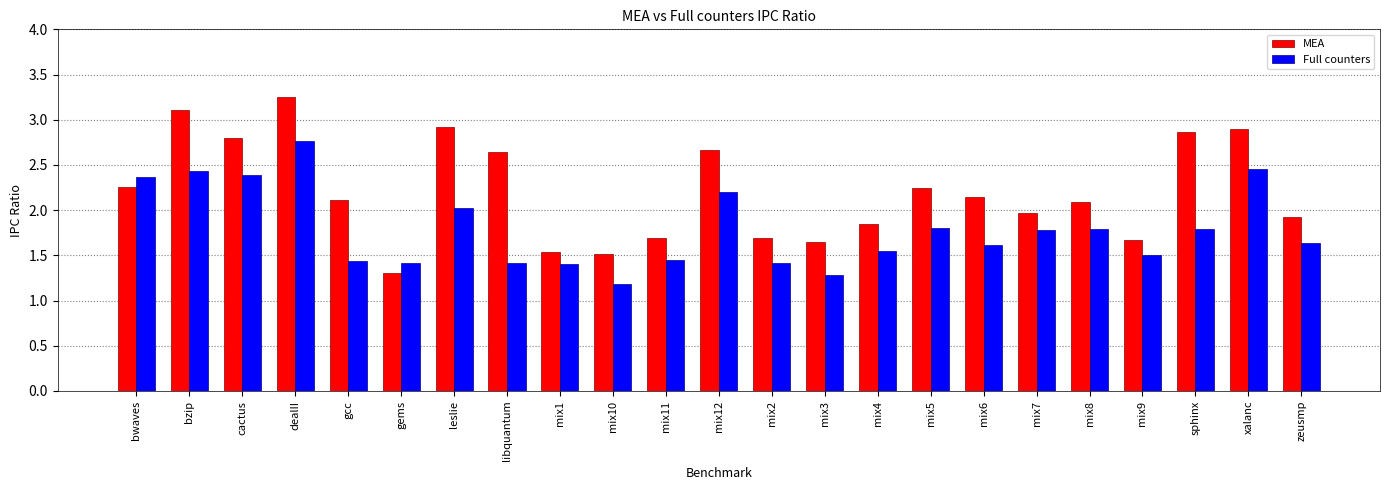

Is the value of Full counters at leslie greater than the value of MEA at mix9?

Yes